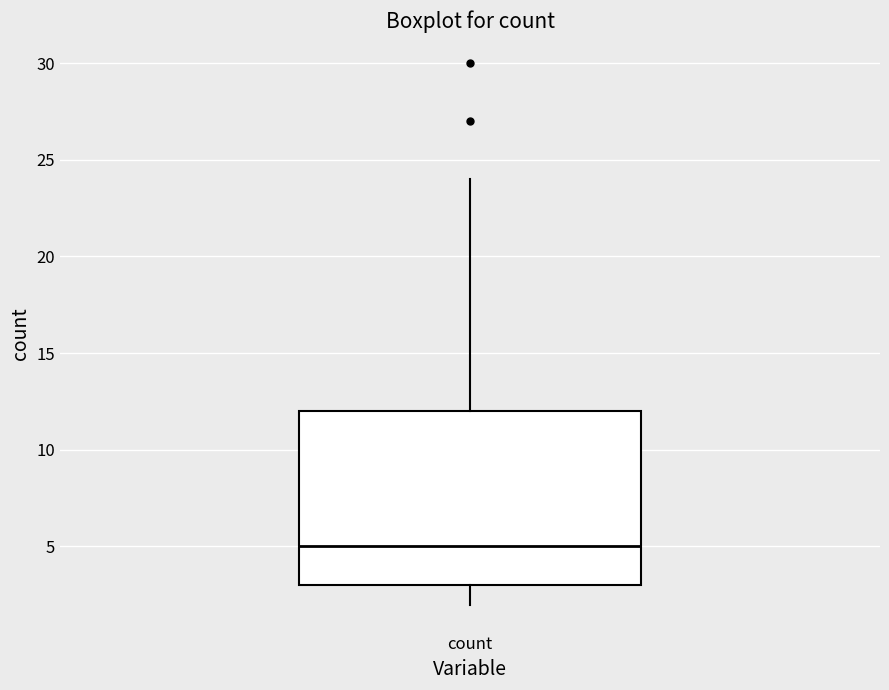

Transcribe this box plot: give where the median line is, the range the box spans, and where the two whiskers end, as read against the y-axis. The values are not printed on the chart, so give them approximately, as read against the axis.

median 5, box 3 to 12, whiskers 2 to 24